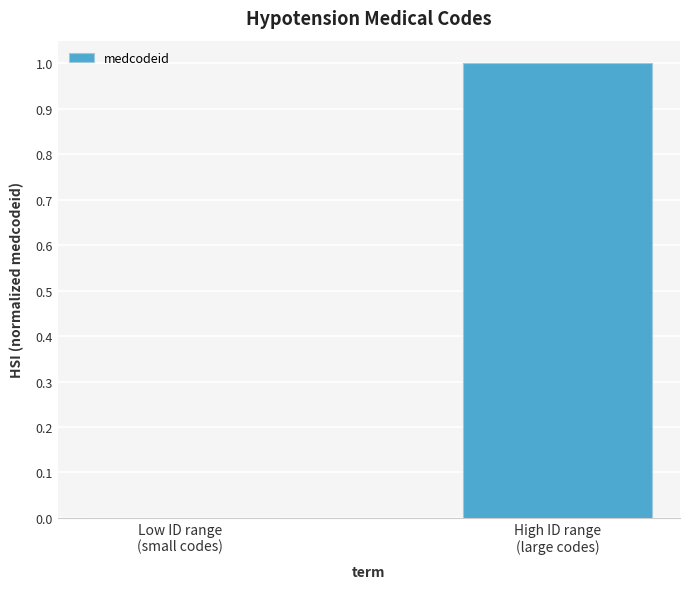

What is the sum of the values at High ID range
(large codes) and Low ID range
(small codes)?

1.0